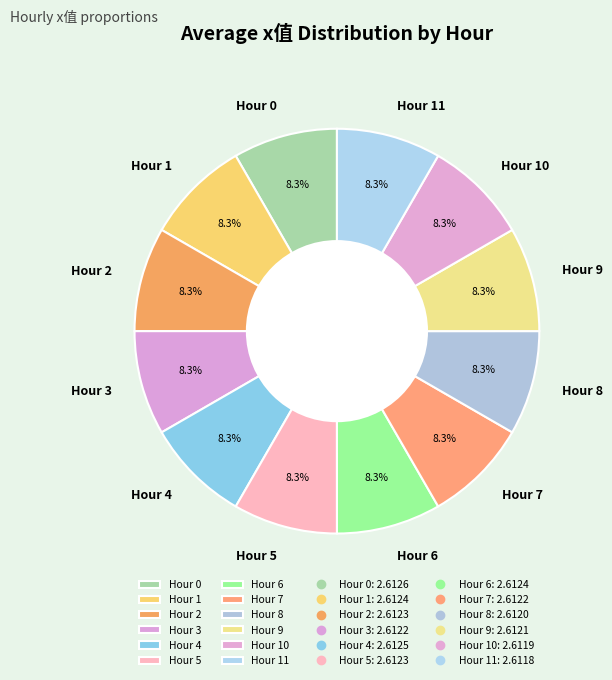

Is the sum of Hour 9 and Hour 4 greater than half?

No